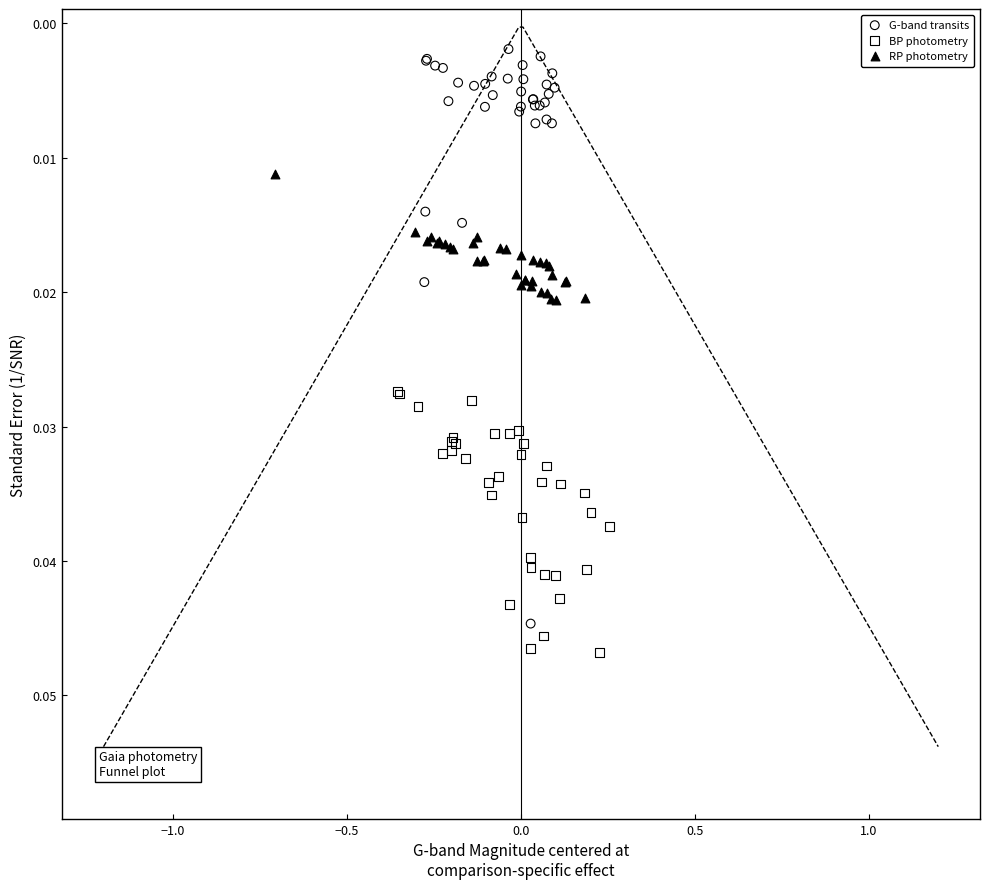

Which series has the widest spread of Y values?

G-band transits